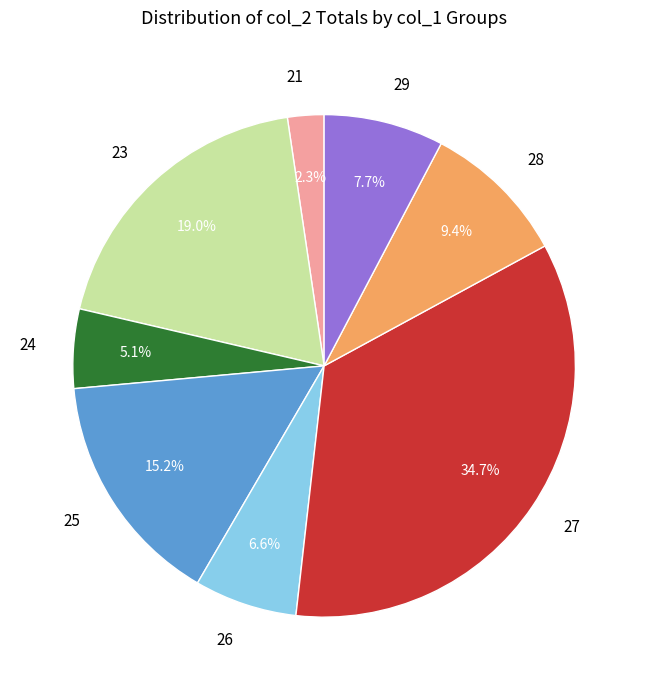

Which has a higher value, 27 or 25?

27